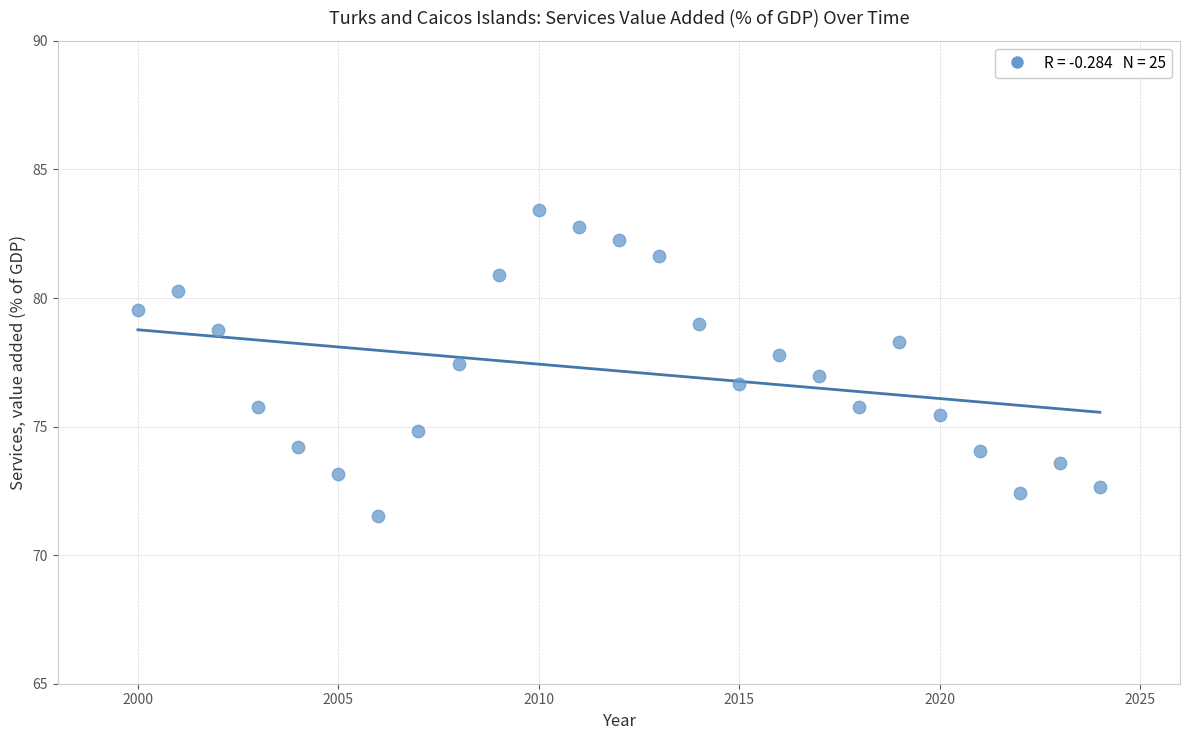

What is the range of Y values (max minus min)?

11.9